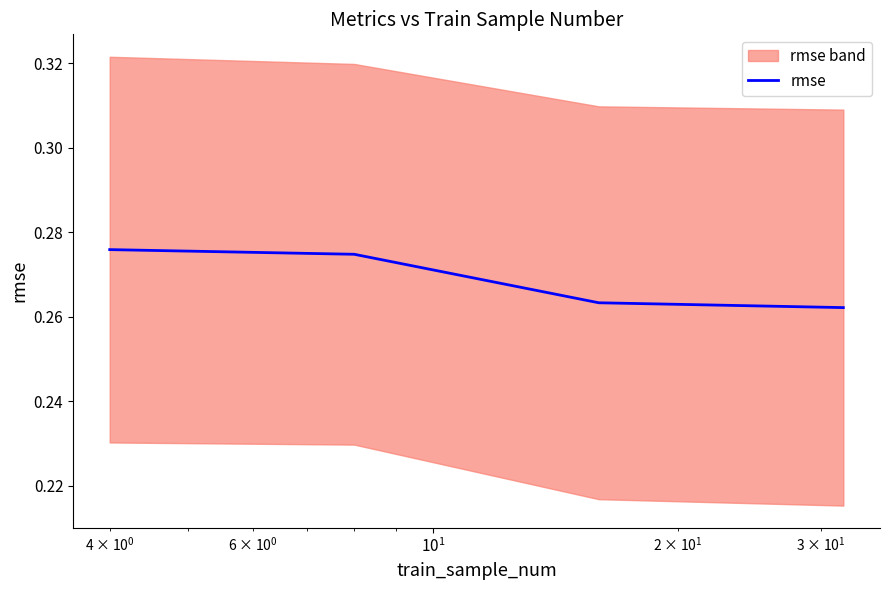

How many values are between 0 and 1?

4